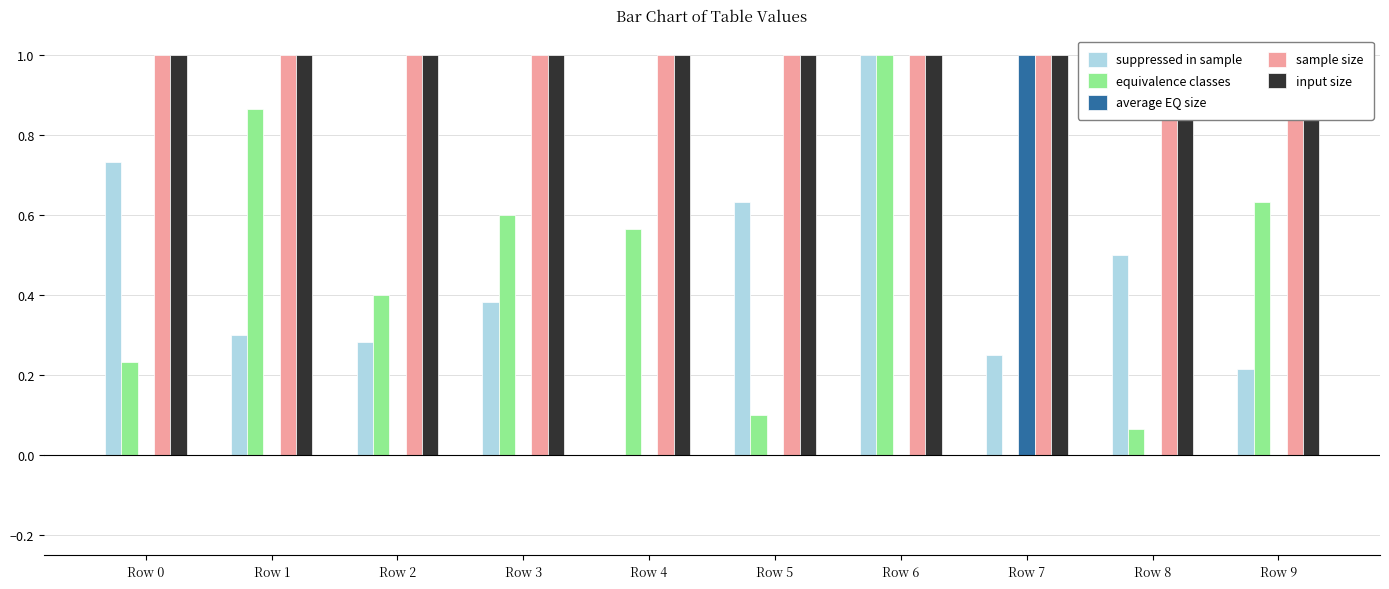

Is it true that average EQ size equals 0.6 at Row 5?

False